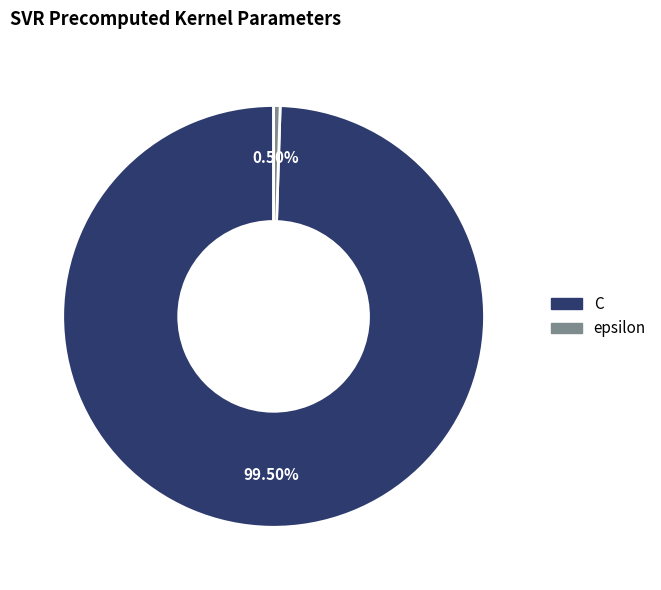

Is the sum of C and epsilon greater than half?

Yes